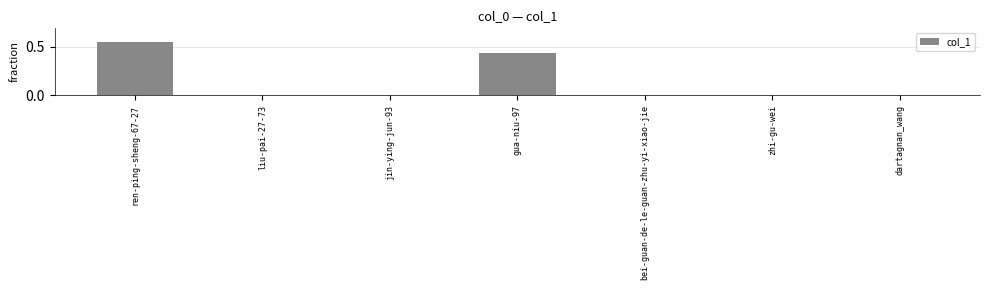

What is the sum of all values?

1.0